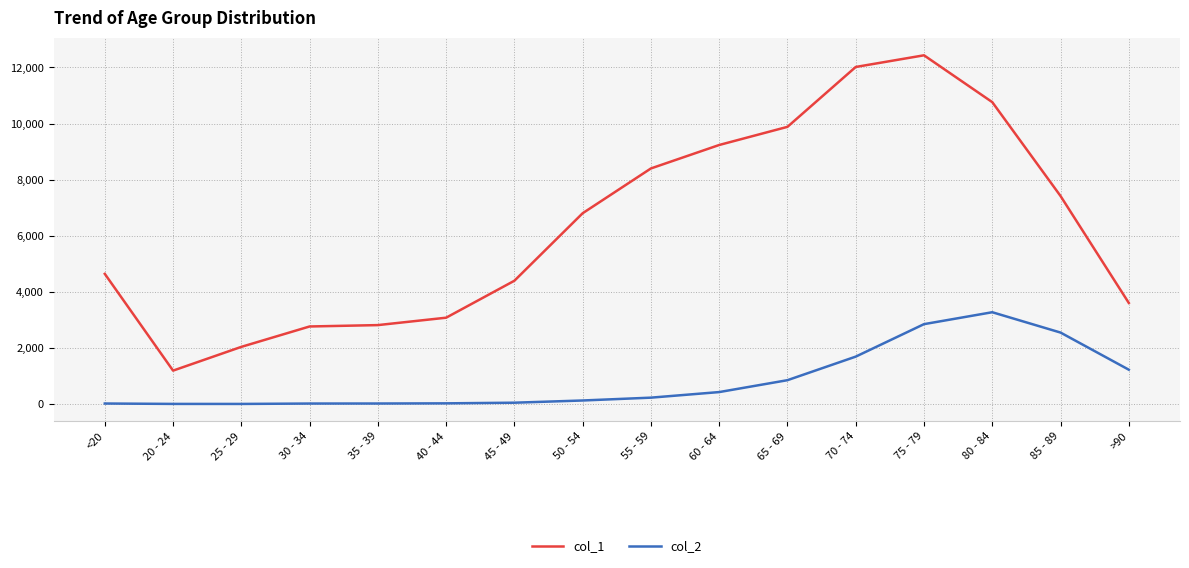

What is the difference between the maximum and minimum values in the col_2 series?

3270